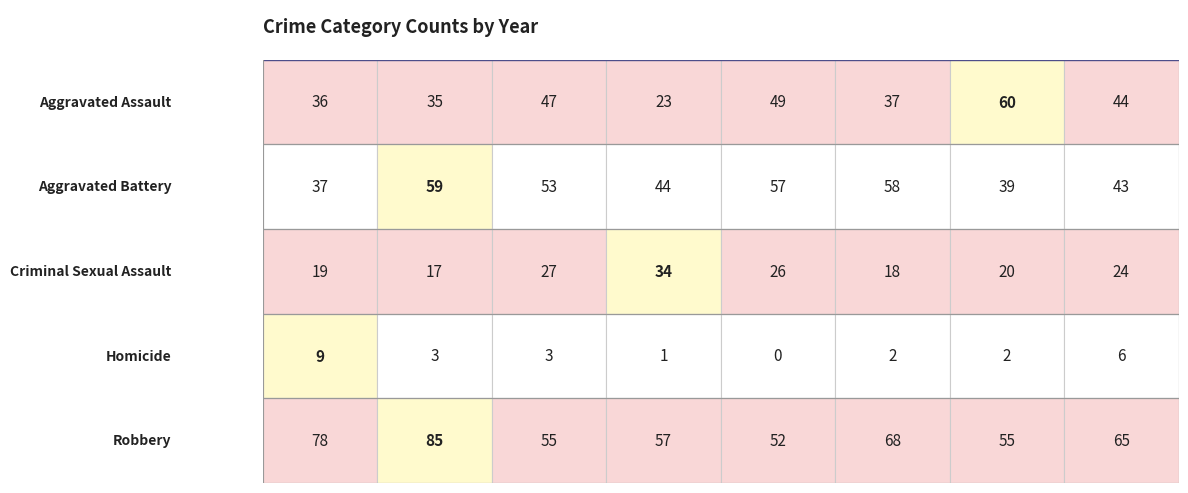

What is the sum of all Criminal Sexual Assault values?

185